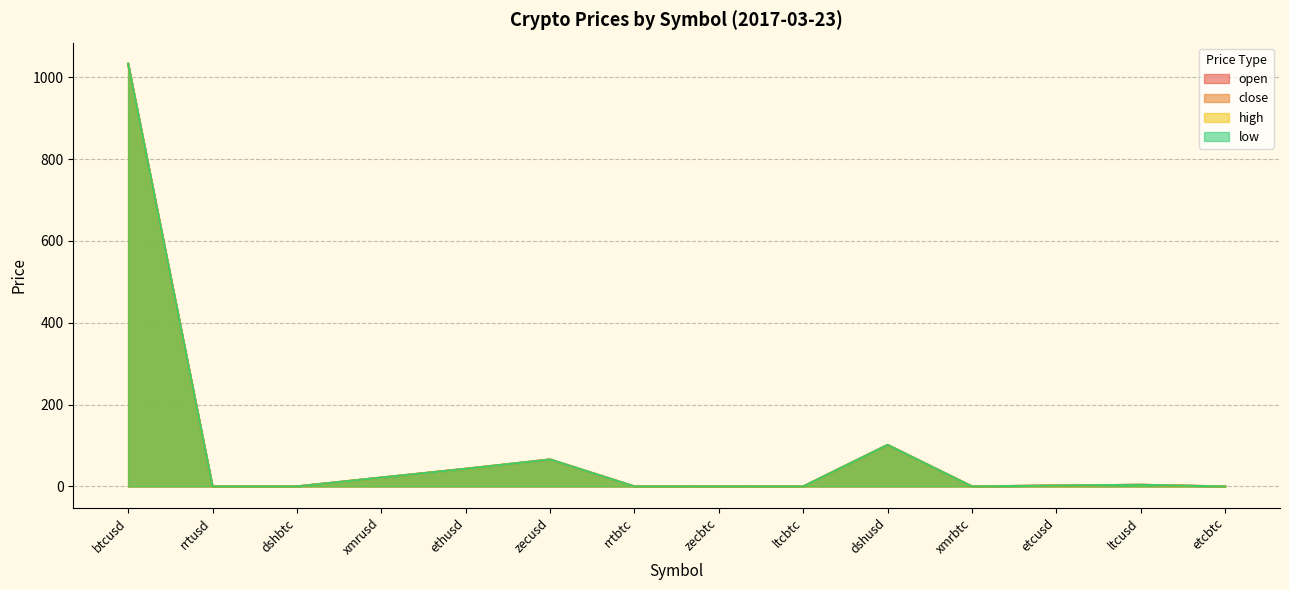

What are all the series names shown in the legend?

open, close, high, low